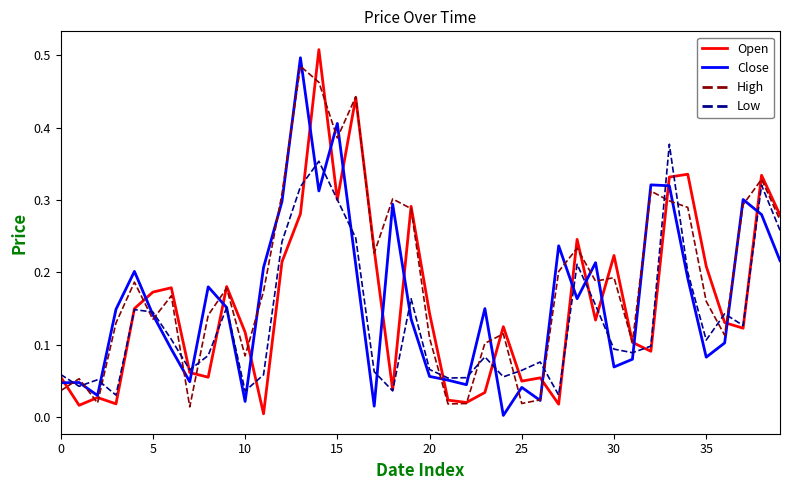

True or false: Close has more than 2 points higher than both neighbors.

True